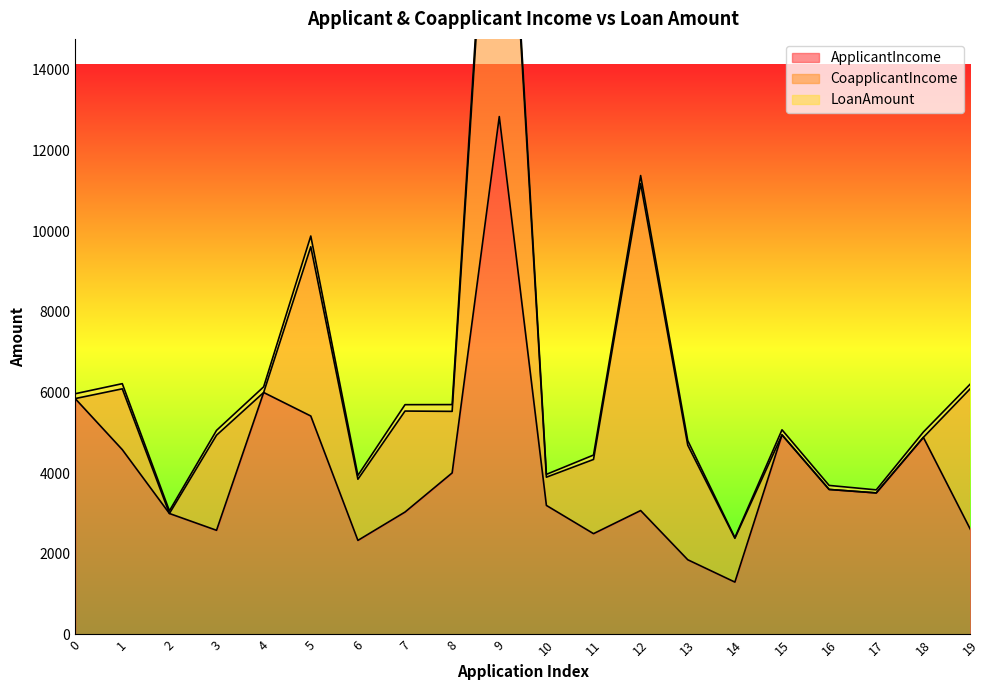

The ApplicantIncome series shows 2500 at 11. True or false?

True